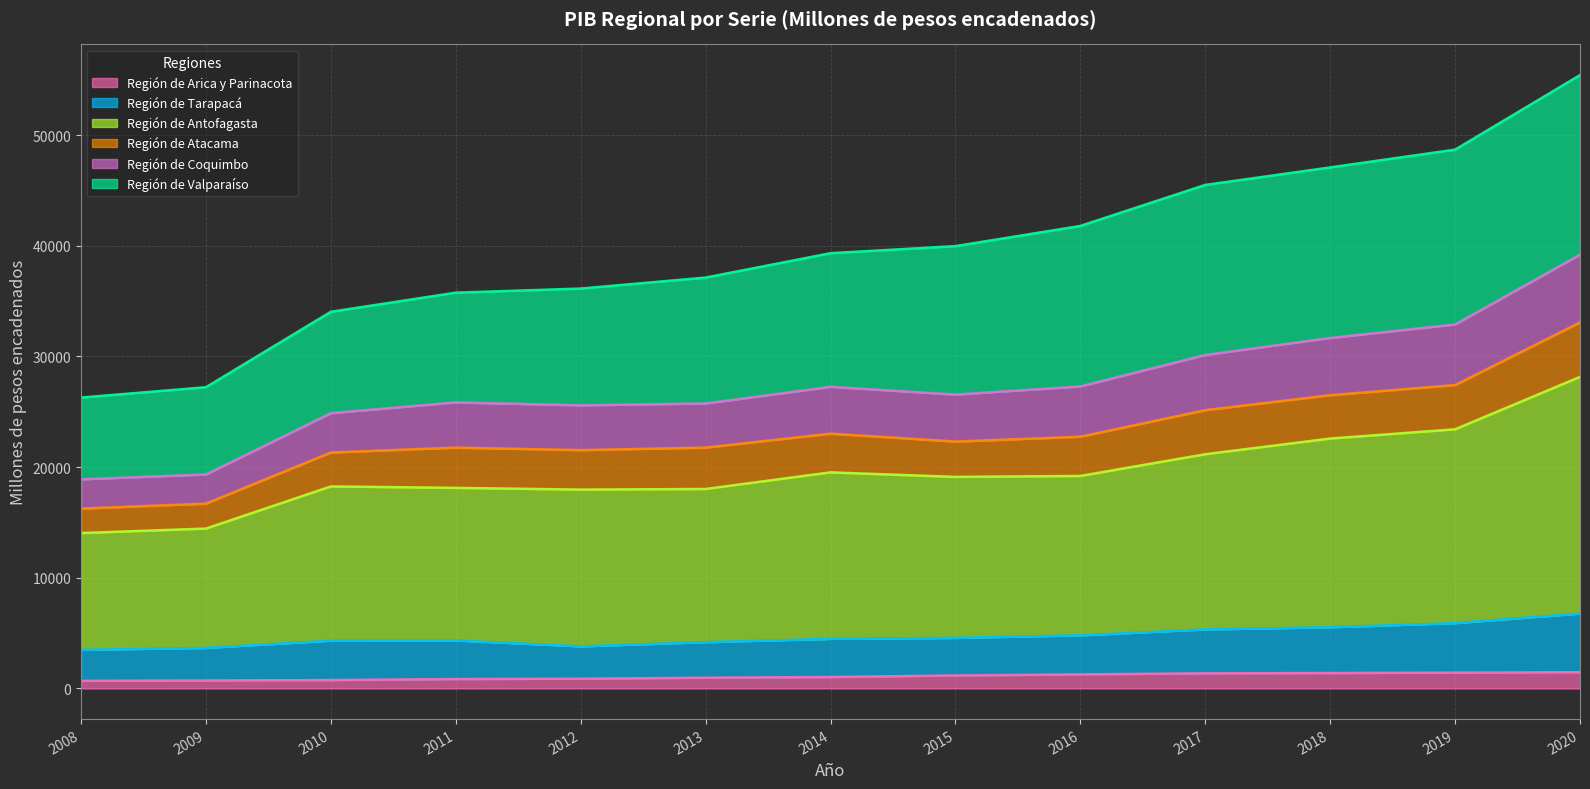

Where is Región de Arica y Parinacota nearest to the value 1074?

2014